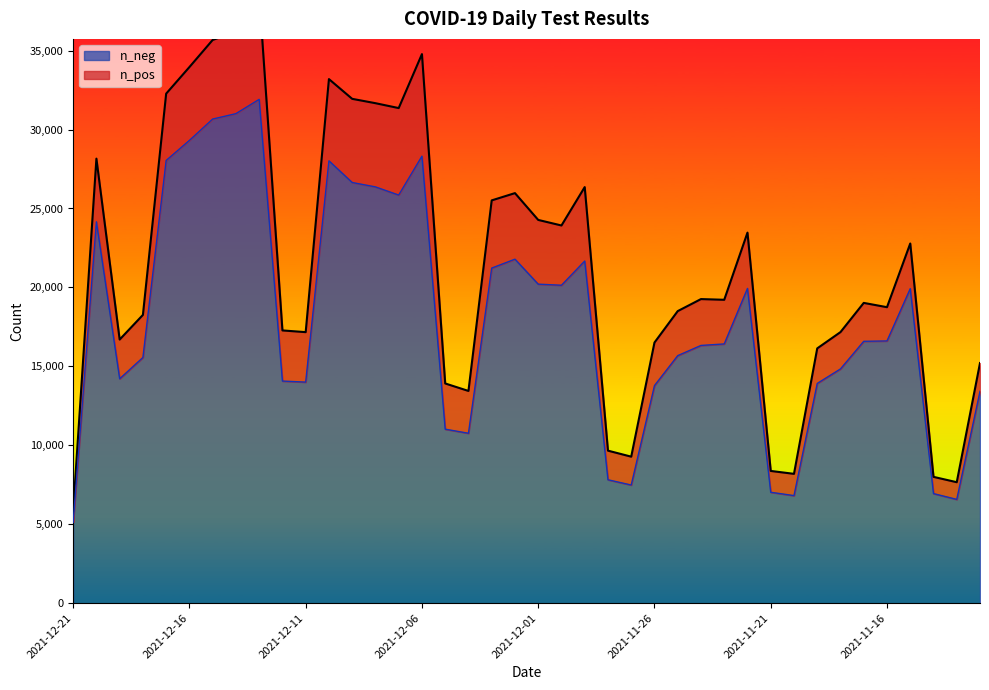

At which category does the chart reach its peak across all series?

2021-12-13